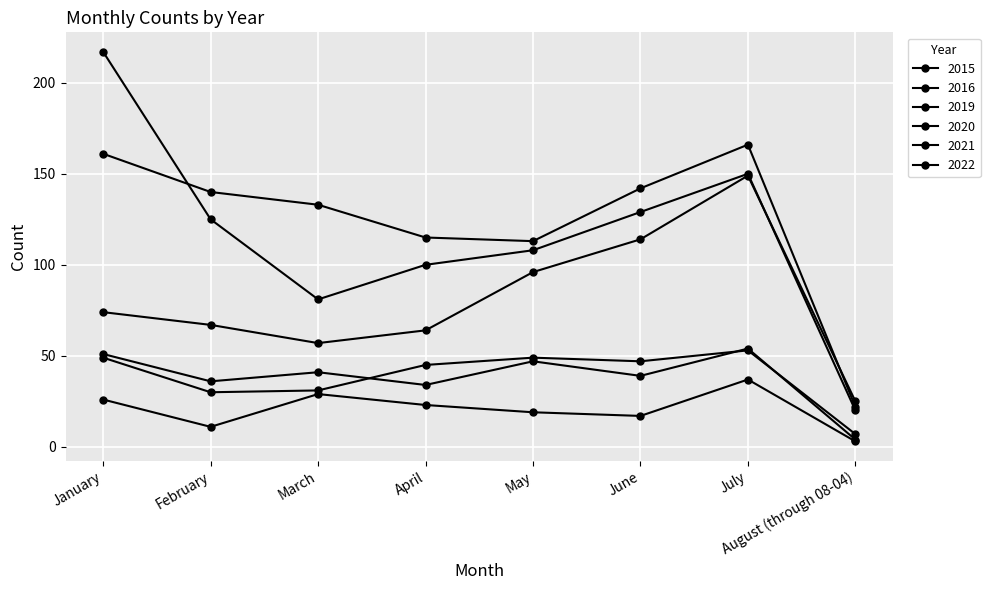

Does the chart have visible grid lines?

Yes